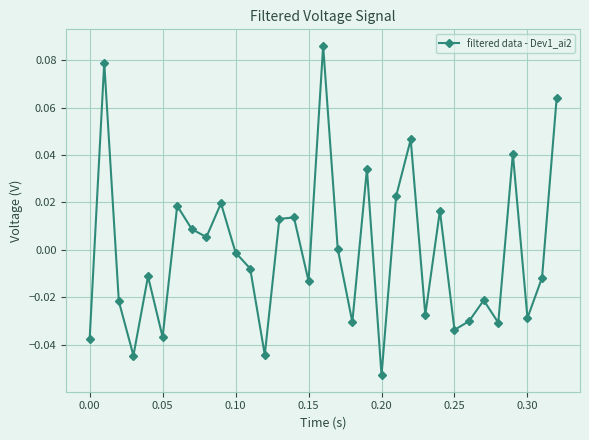

True or false: there are more than 2 points higher than both neighbors.

True